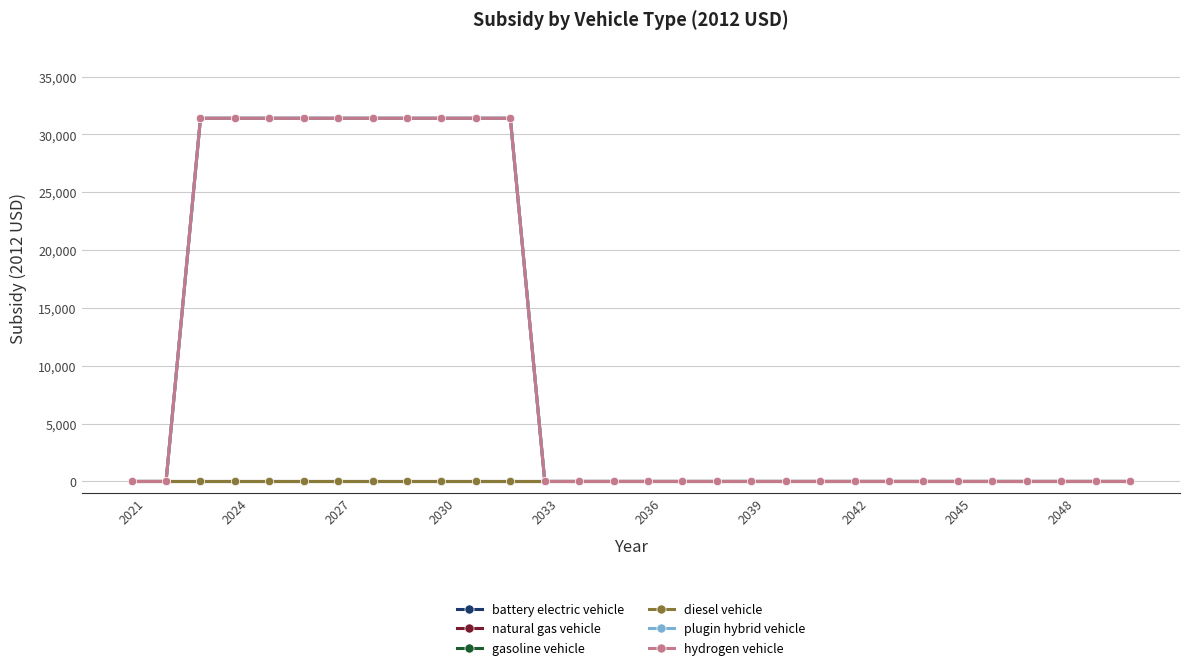

True or false: plugin hybrid vehicle and natural gas vehicle intersect in this chart.

False